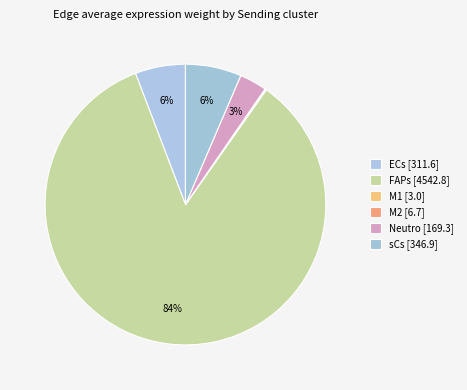

What is the change in value from ECs to sCs?

+35.3